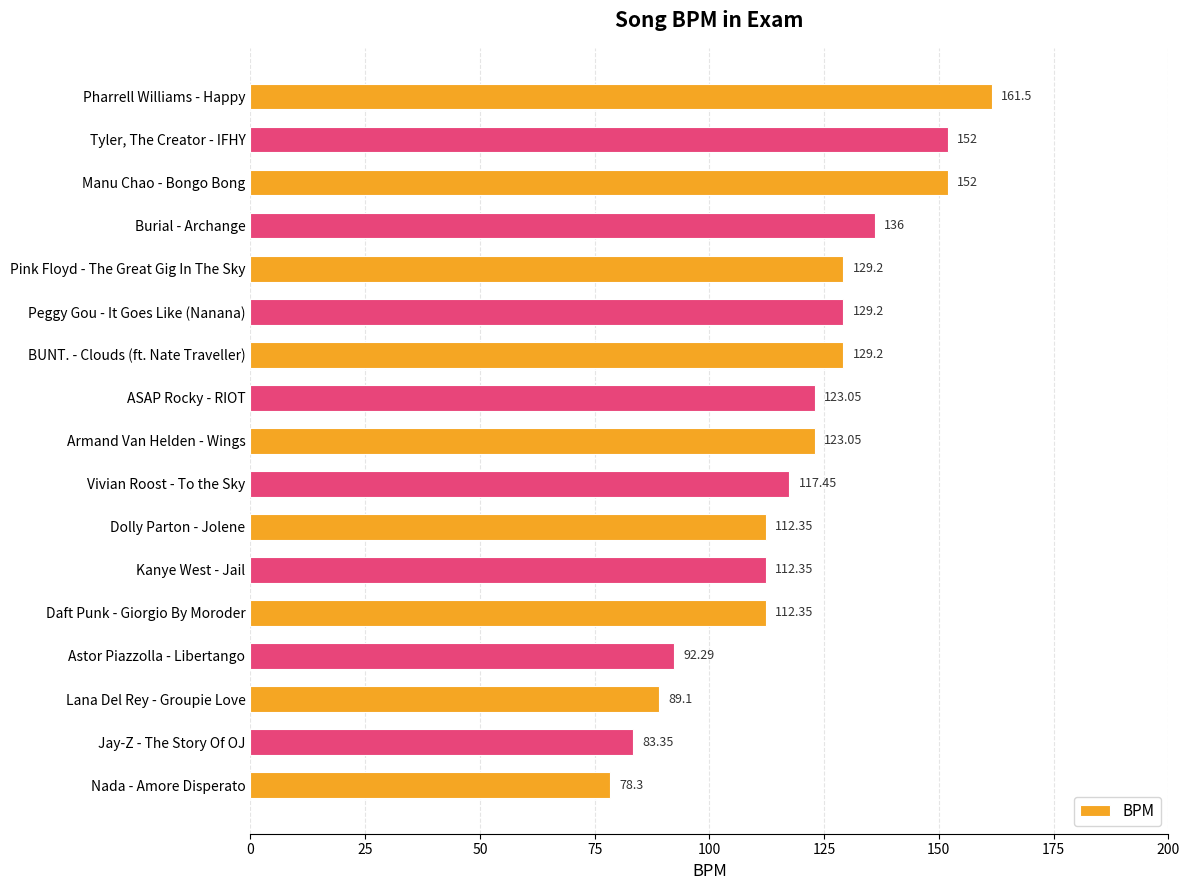

What is the ratio of the value at ASAP Rocky - RIOT to the value at Pink Floyd - The Great Gig In The Sky?

1.0